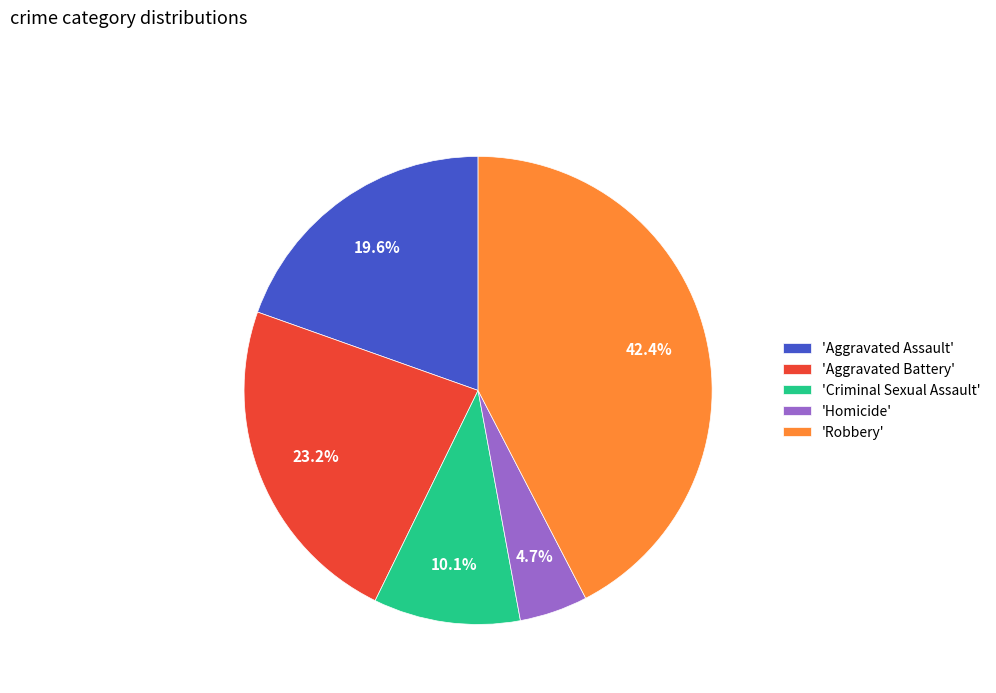

Which slice is the smallest?

'Homicide'